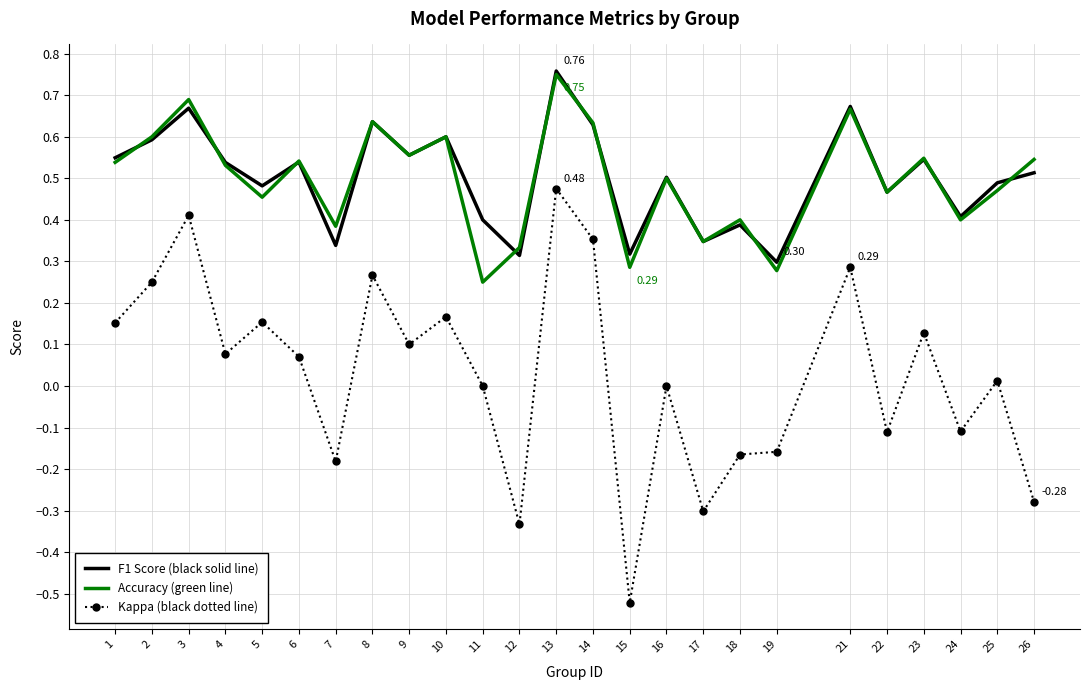

True or false: Kappa (black dotted line) and F1 Score (black solid line) cross at least once.

False